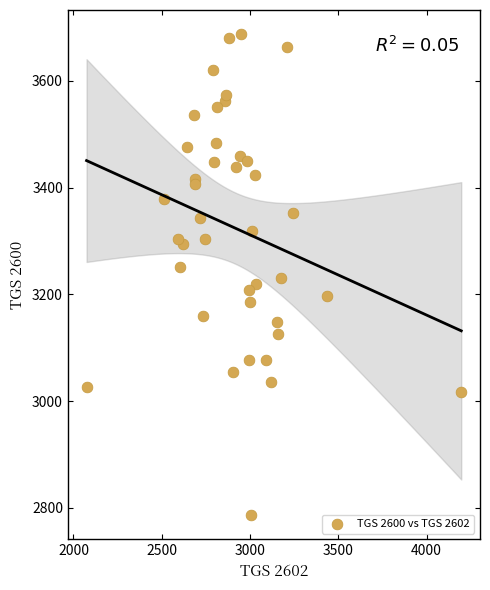

What is the range of Y values (max minus min)?

902